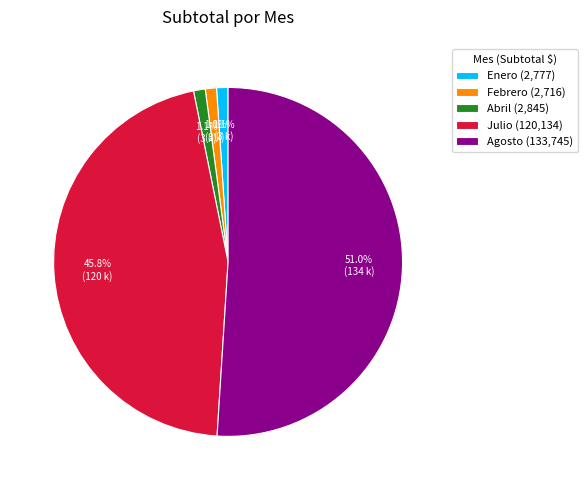

To the nearest percent, what is the difference between the largest and smallest slice percentages?

50%